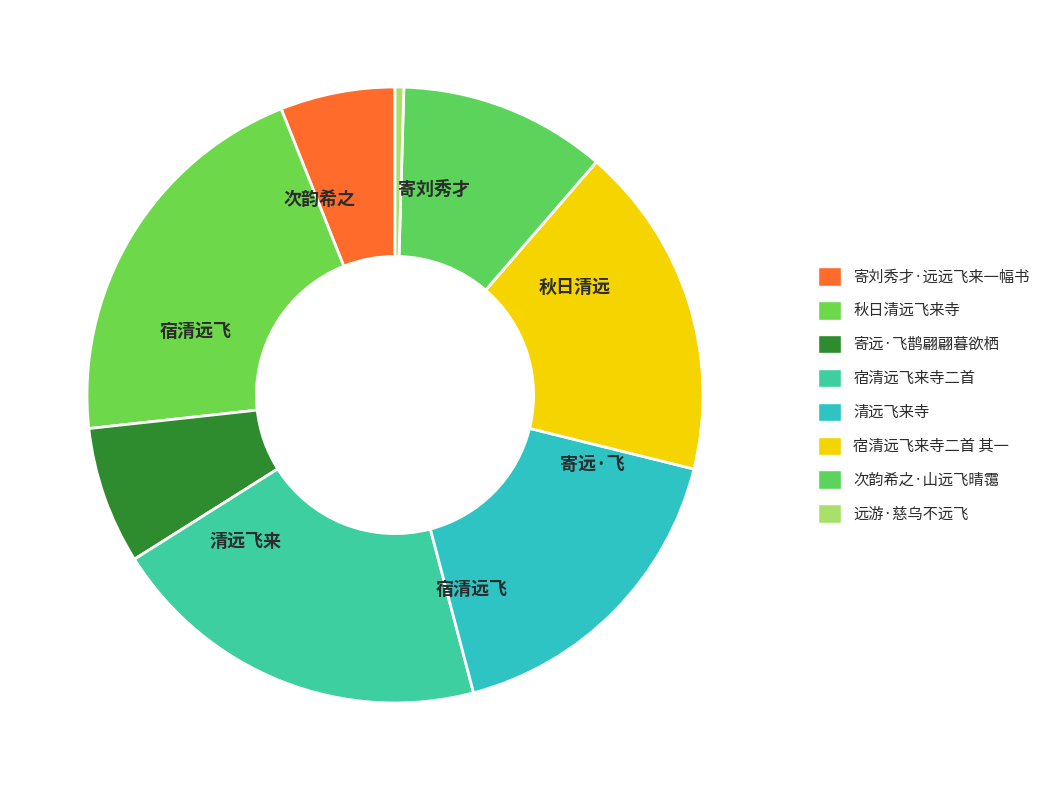

To the nearest percent, what is the combined percentage of 寄远·飞鹊翩翩暮欲栖 and 次韵希之·山远飞晴霭?

18%